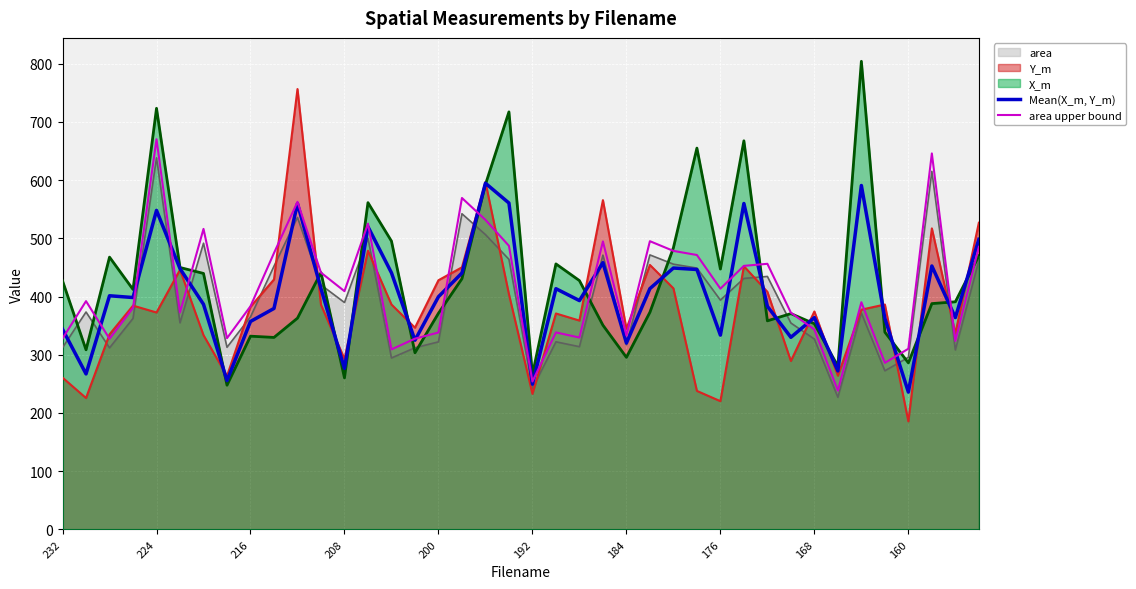

Reading right to left, what are all the values shown in this chart?

Mean(X_m, Y_m): 498.4	363.9	452.6	235.9	362.6	590.9	272.3	363.9	330.0	383.3	560.0	333.8	446.5	449.0	413.7	320.2	458.3	393.1	413.6	249.5	560.7	594.8	440.5	399.7	325.0	440.9	520.0	276.6	413.6	559.8	379.6	357.2	255.7	386.7	448.0	548.1	398.4	401.4	267.2	343.9
area upper bound: 485.2	323.7	646.0	310.4	286.1	390.3	238.4	343.4	372.3	456.3	452.8	413.6	471.5	478.5	495.2	333.2	494.8	329.6	338.4	254.1	487.2	531.8	569.4	338.3	327.7	309.2	525.3	409.3	441.1	562.8	474.8	383.4	328.5	516.3	372.6	670.3	380.6	327.5	392.2	327.9